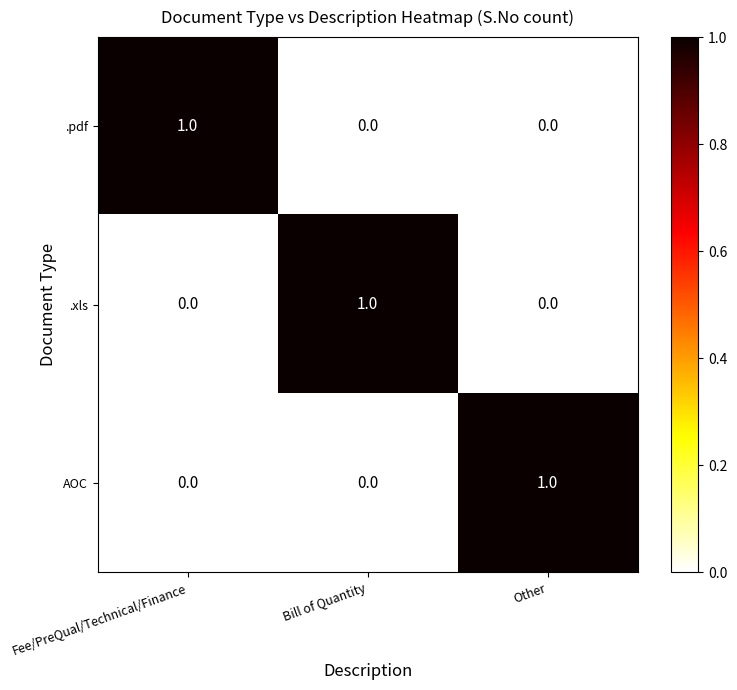

Reading left to right, transcribe all the data shown in this chart.

.pdf: Fee/PreQual/Technical/Finance=1	Bill of Quantity=0	Other=0
.xls: Fee/PreQual/Technical/Finance=0	Bill of Quantity=1	Other=0
AOC: Fee/PreQual/Technical/Finance=0	Bill of Quantity=0	Other=1